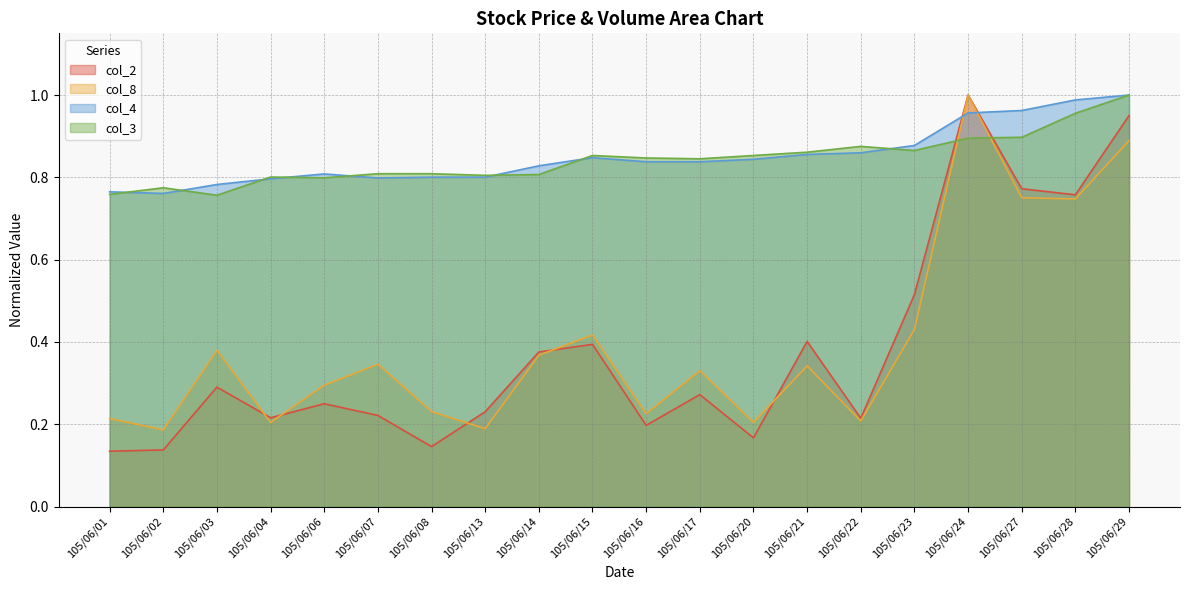

In col_8, how many points are higher than both neighbors (excluding endpoints)?

6